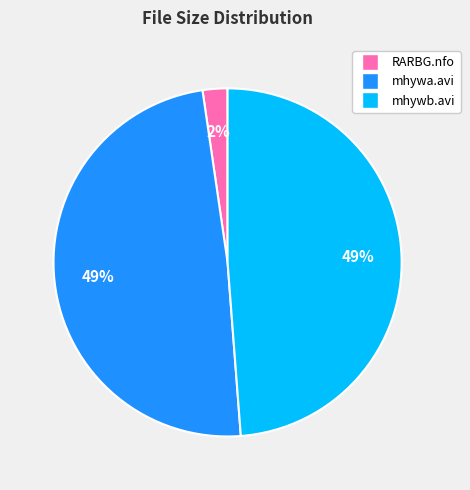

To the nearest percent, what is the difference between the largest and smallest slice percentages?

47%